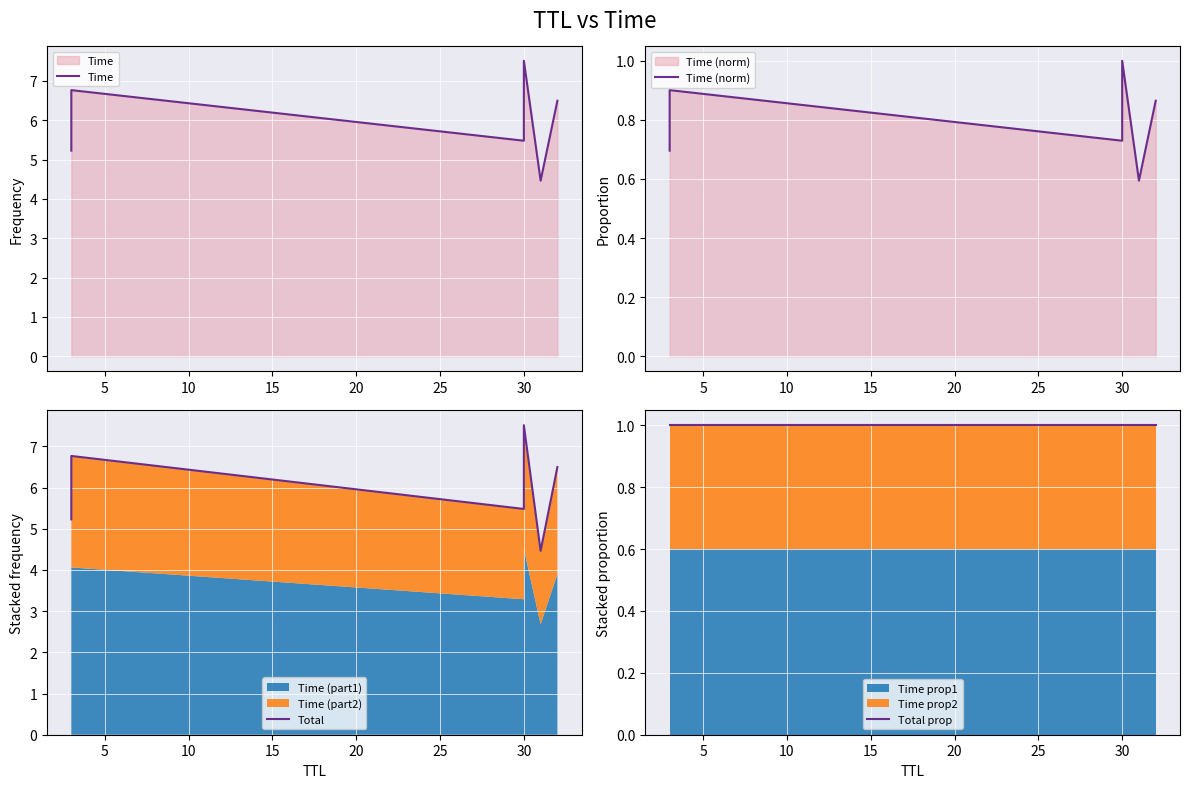

Which series has the largest total across all categories?

Time